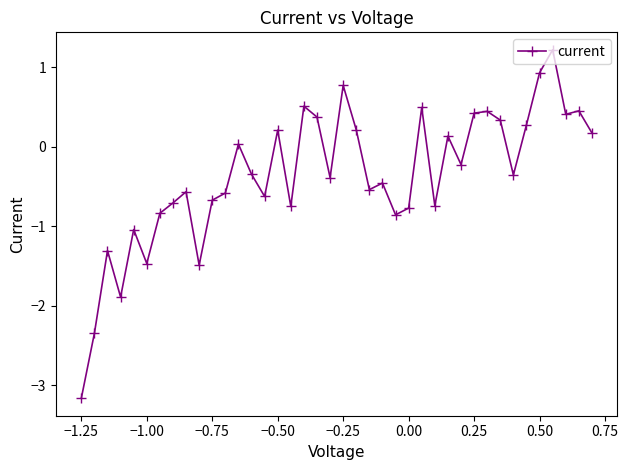

What is the difference between the second highest and second lowest values?

3.3